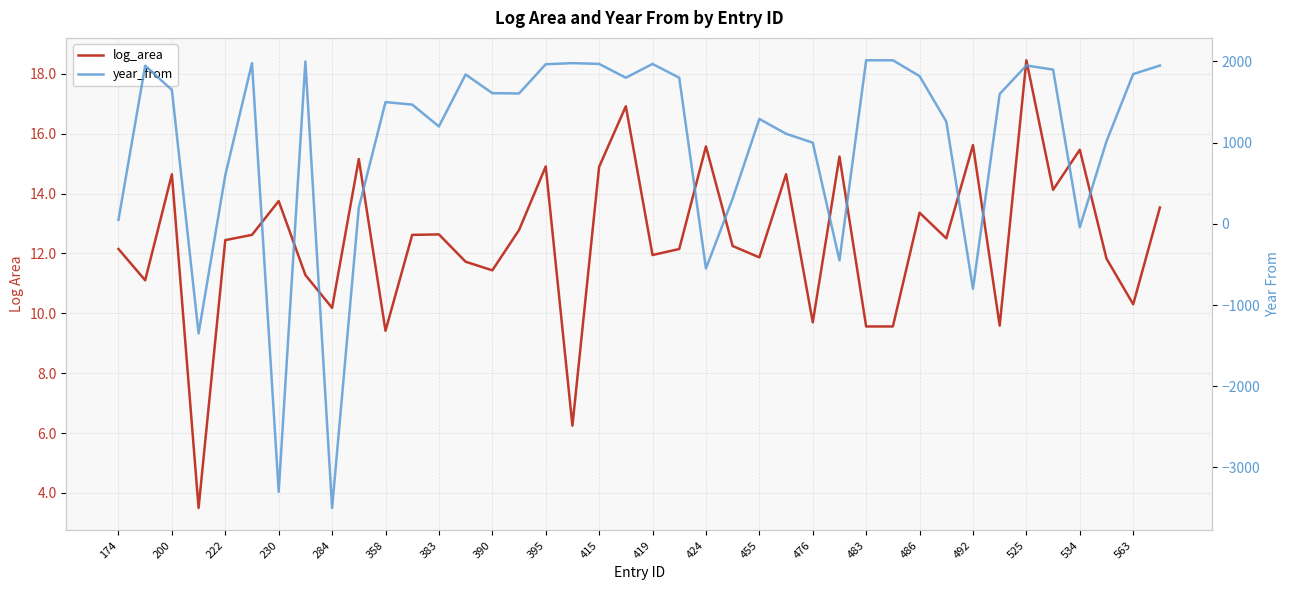

Count the number of data series in this chart.

2